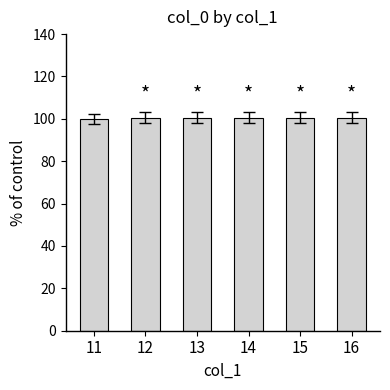

Reading left to right, what are all the values shown in this chart?

100.0	100.6	100.6	100.6	100.6	100.6